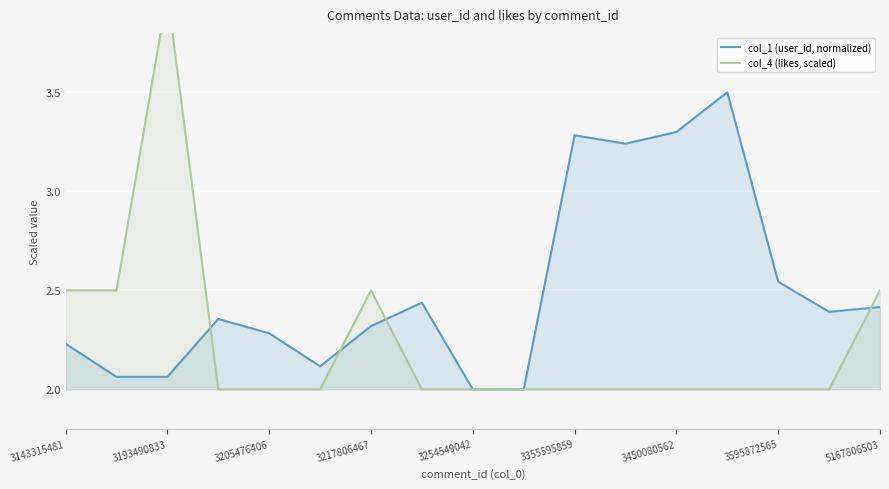

What is the value of the col_4 (likes, scaled) point at the 6th from the left?

2.0